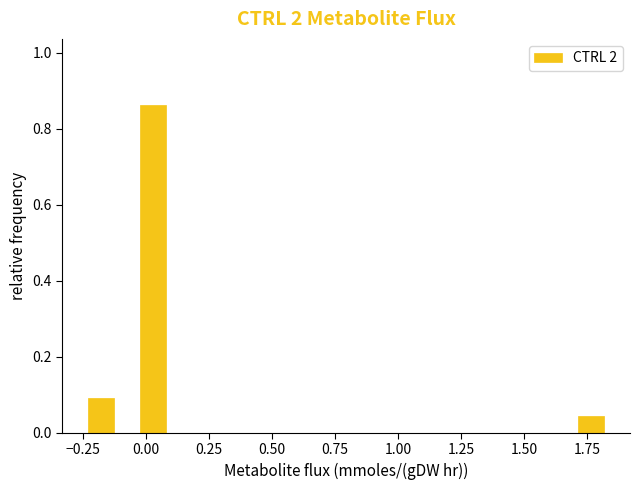

Around what value on the x-axis is the tallest bar? Give the approximate position of its centre, as read against the axis.

0.05